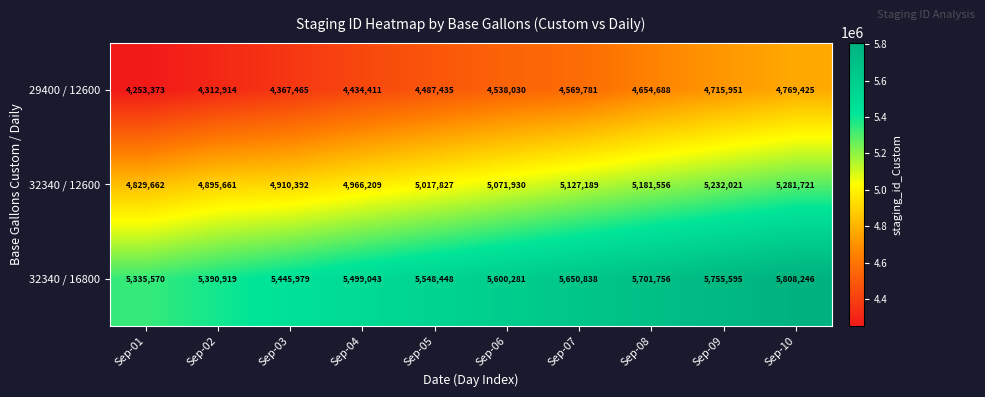

Which series changed the most between Sep-06 and Sep-09?

29400 / 12600